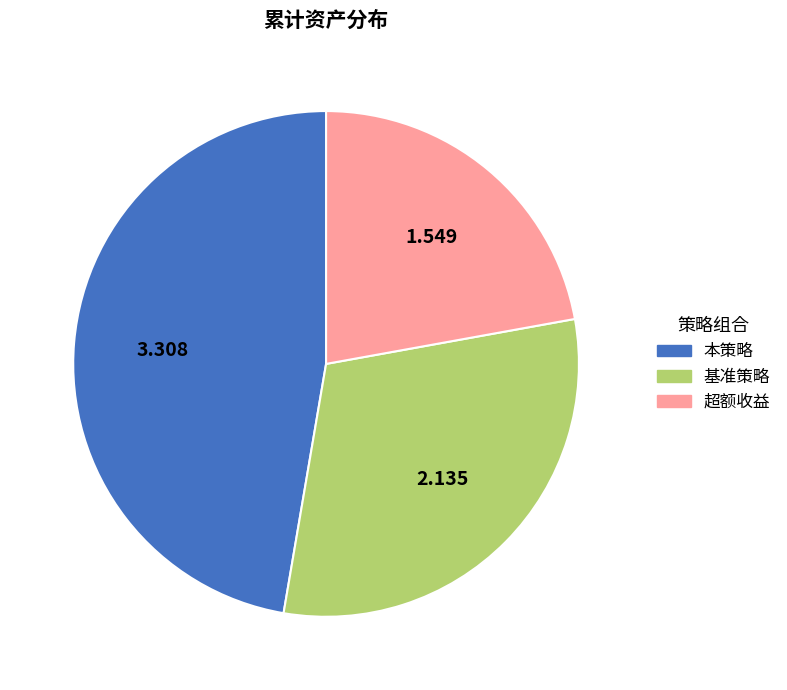

Combined, do 本策略 and 超额收益 account for over 50%?

Yes